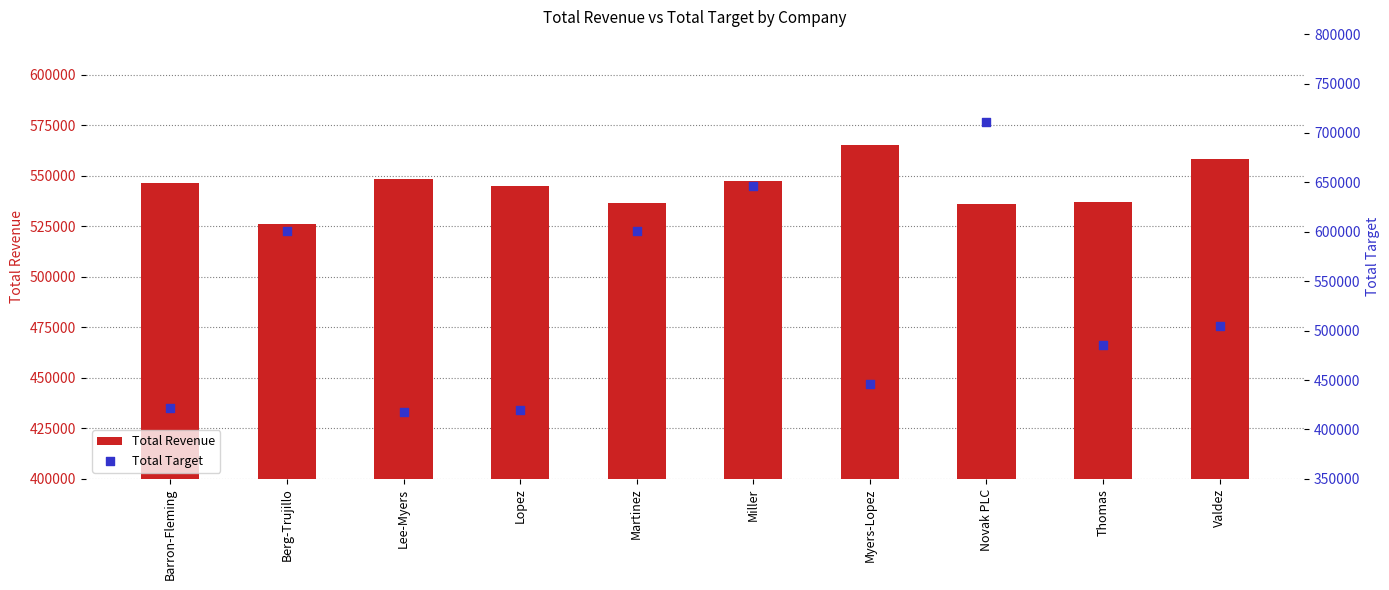

At how many categories does at least one series exceed 658195?

1